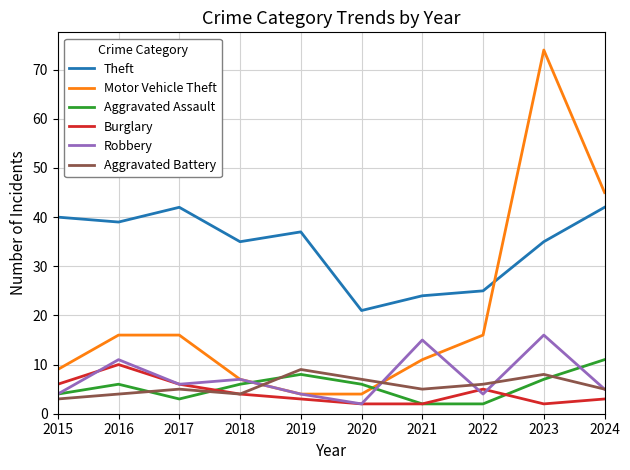

True or false: Theft and Burglary intersect in this chart.

False